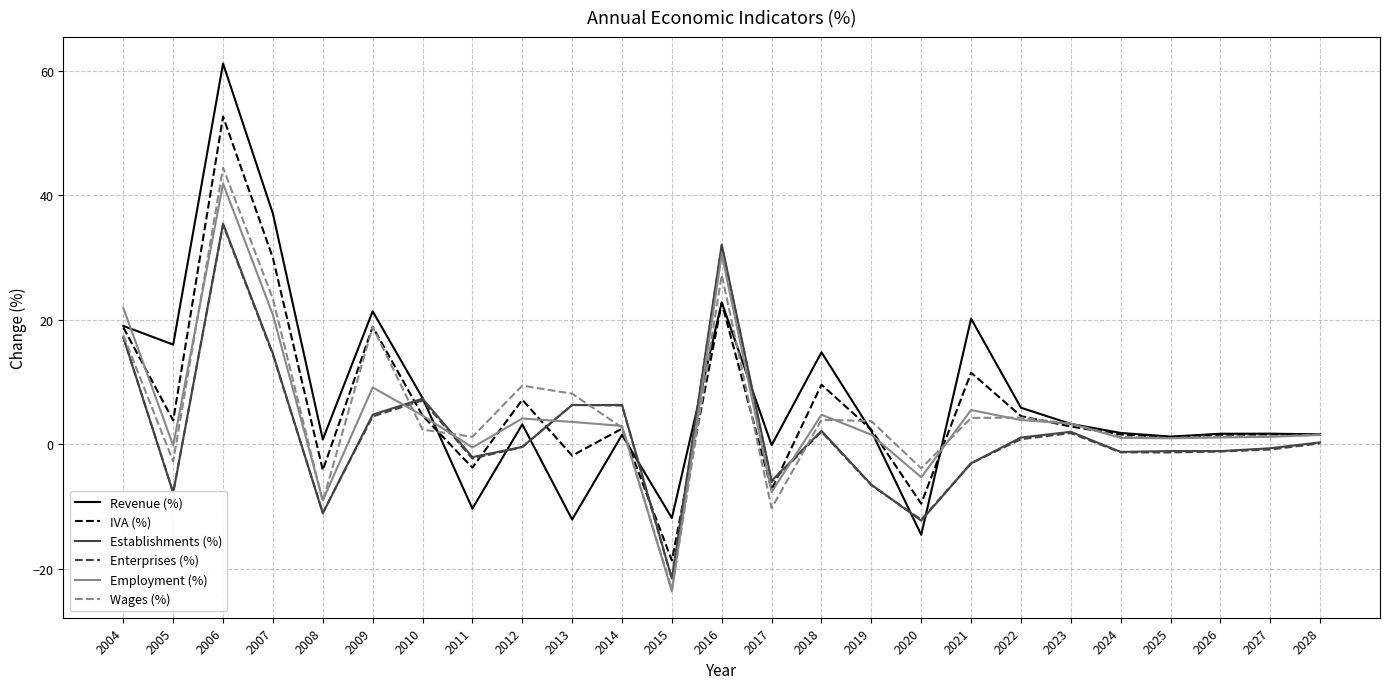

At which category is the sum across all series the highest?

2006